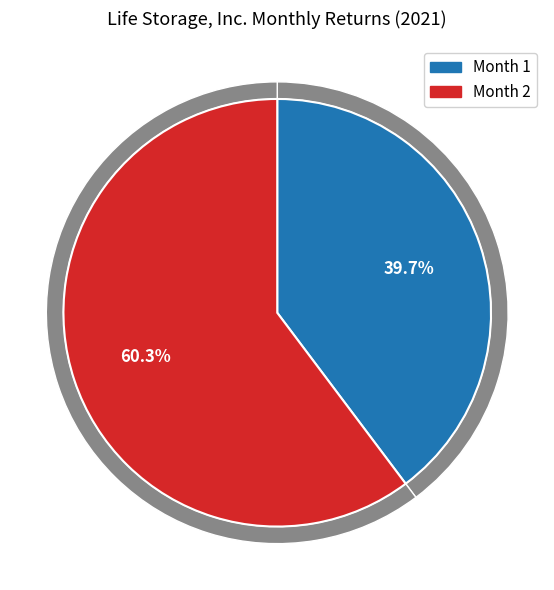

Which slice represents more than half of the pie?

2